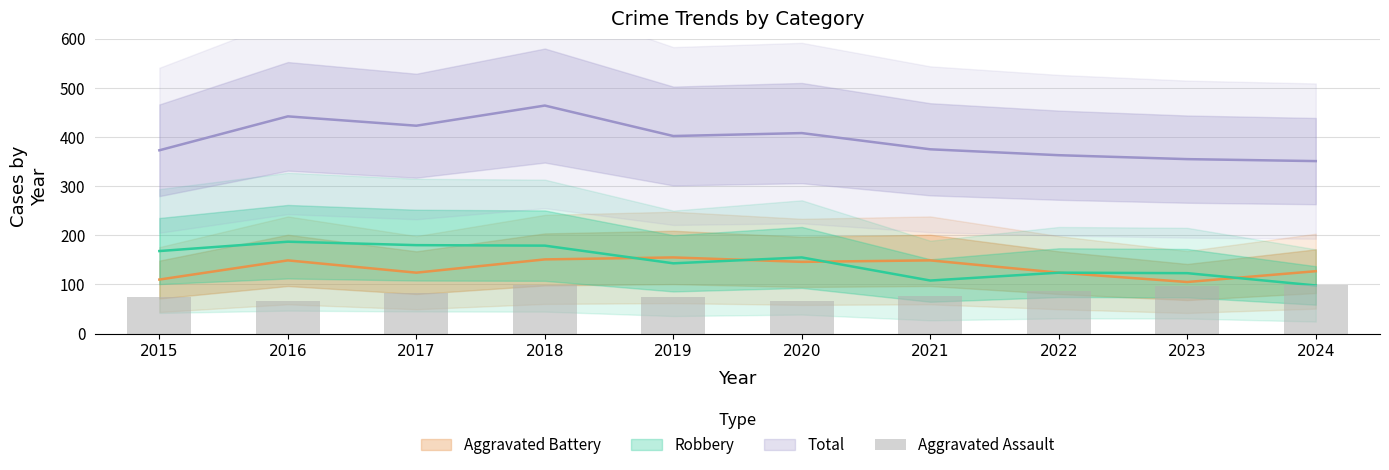

The chart shows a value of 74 at 2019. True or false?

True